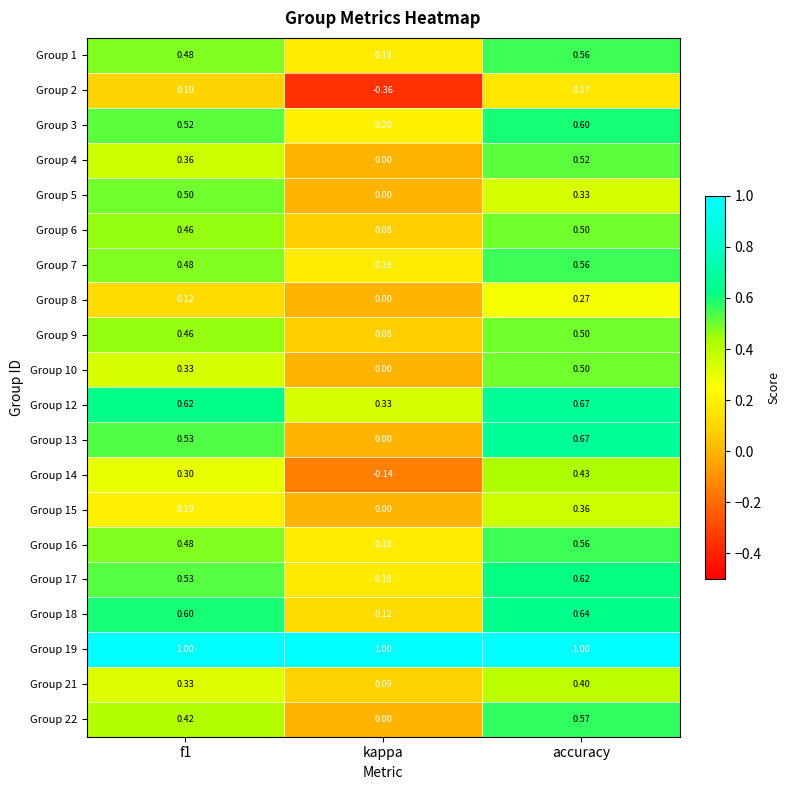

Which series changed the most between f1 and kappa?

Group 13